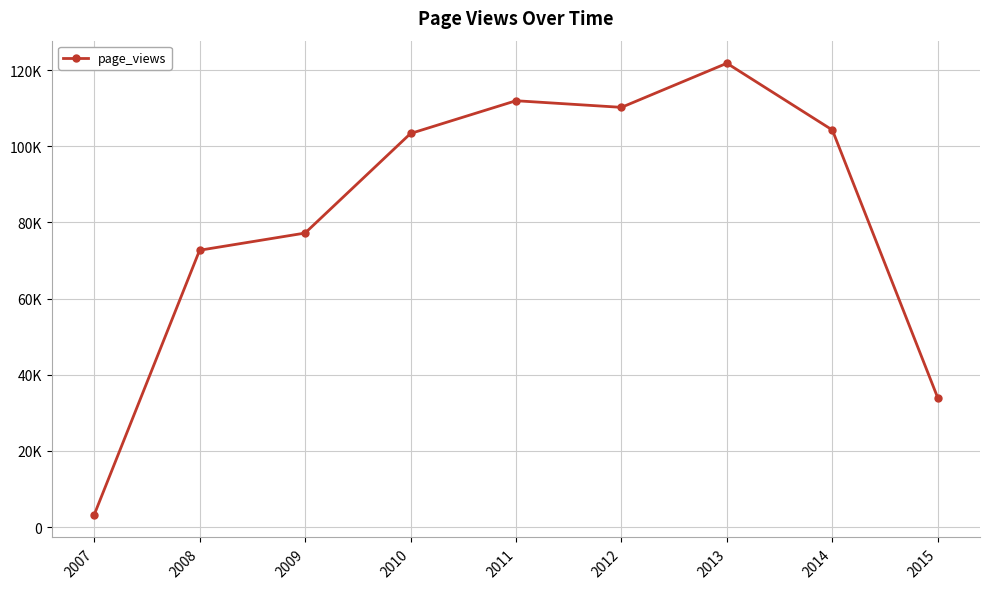

Where does the data first go above 103334?

2011